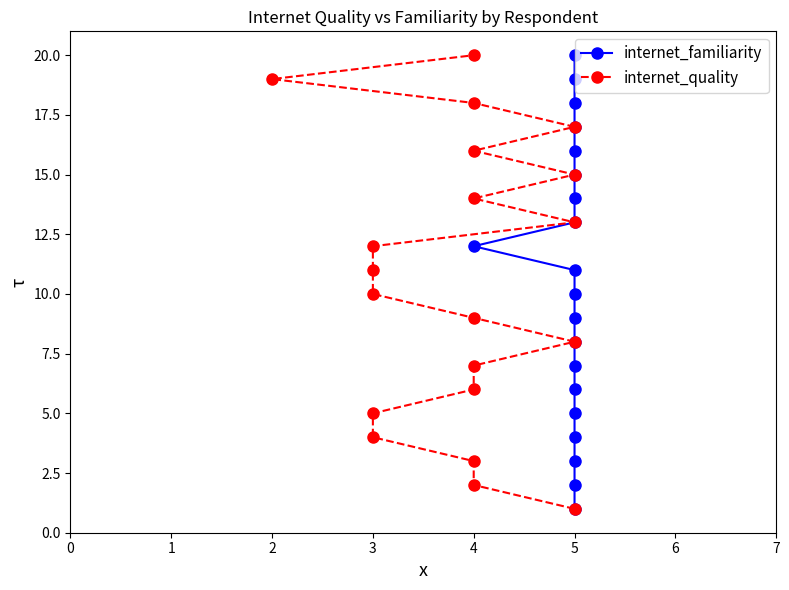

True or false: internet_familiarity and internet_quality cross at least once.

False